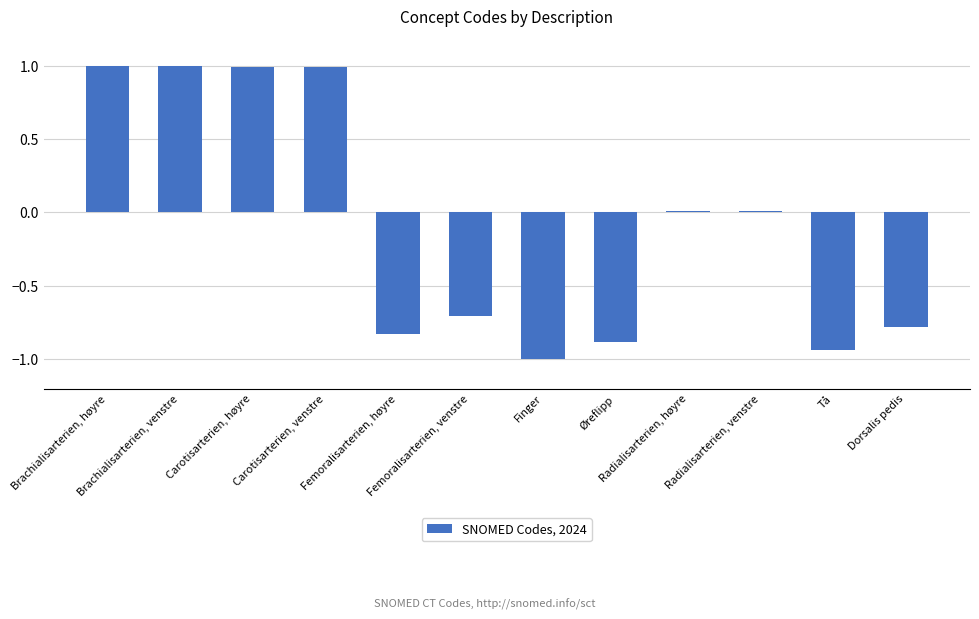

What is the difference between the maximum and minimum values?

2.0